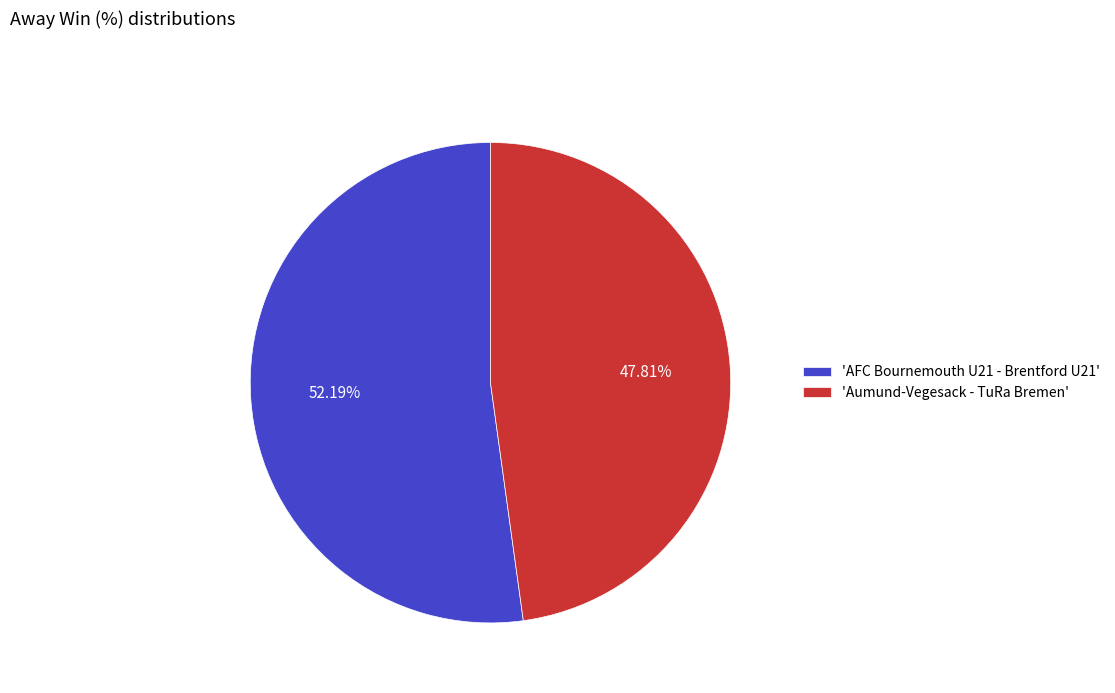

How many slices are in this pie chart?

2